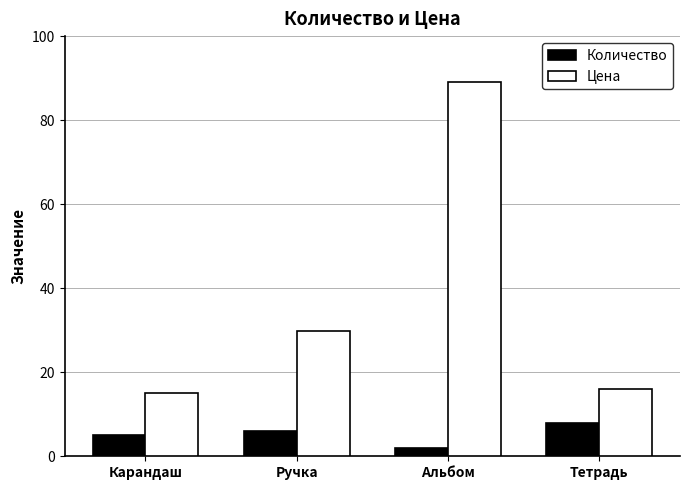

The value of Количество at Альбом is 2.0. True or false?

True